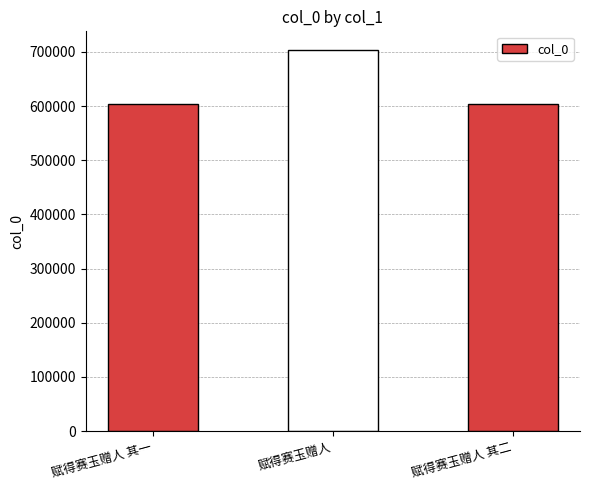

What is the difference between the maximum and minimum values?

98842